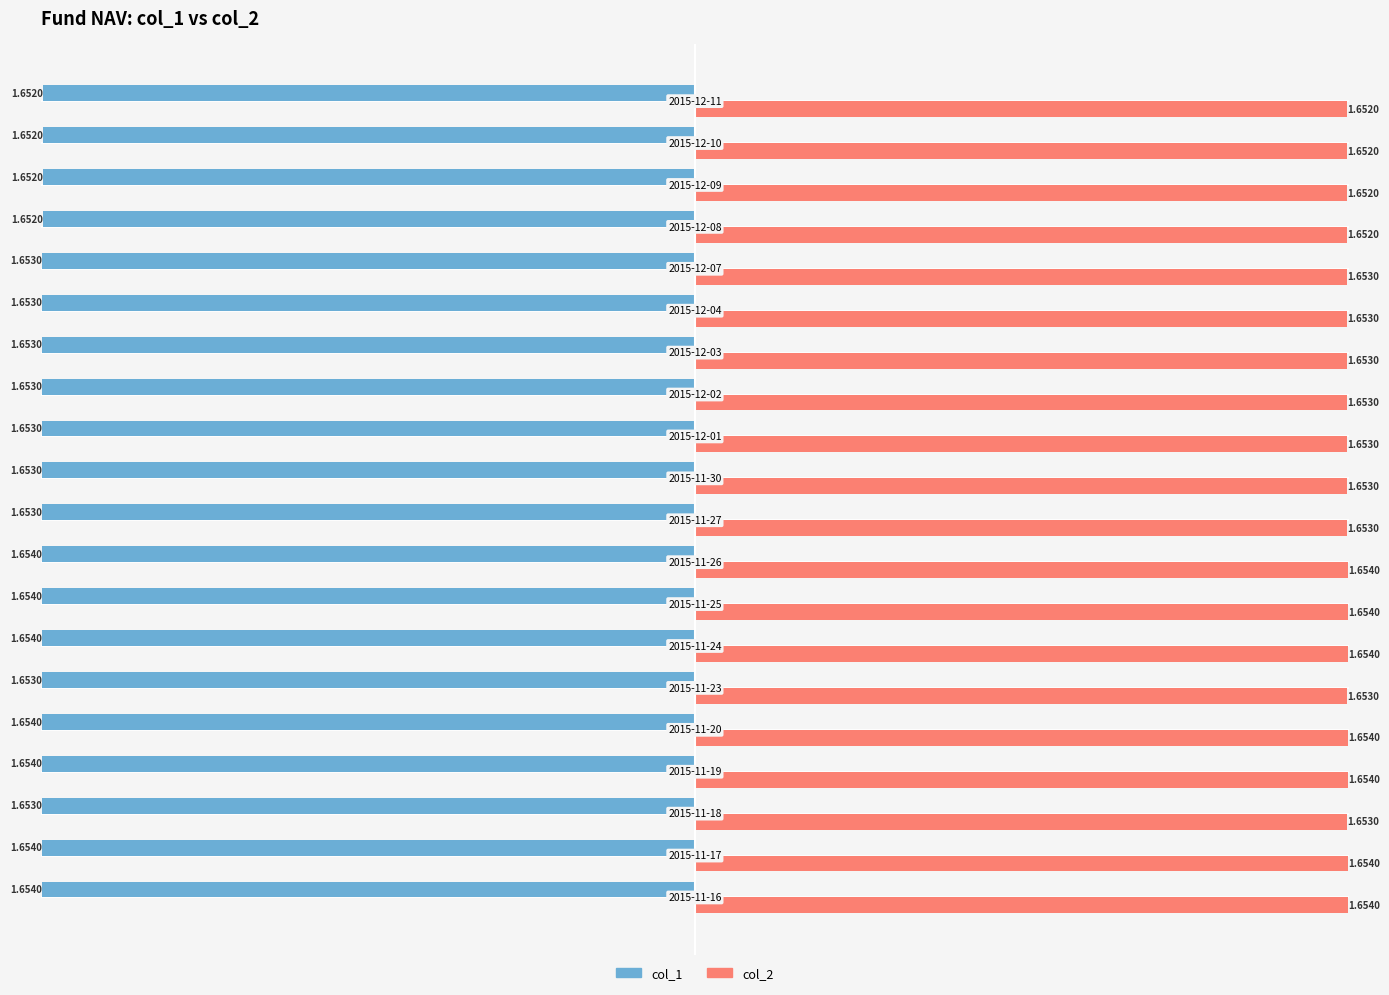

Rank the series by their average value, from highest to lowest.

col_2, col_1